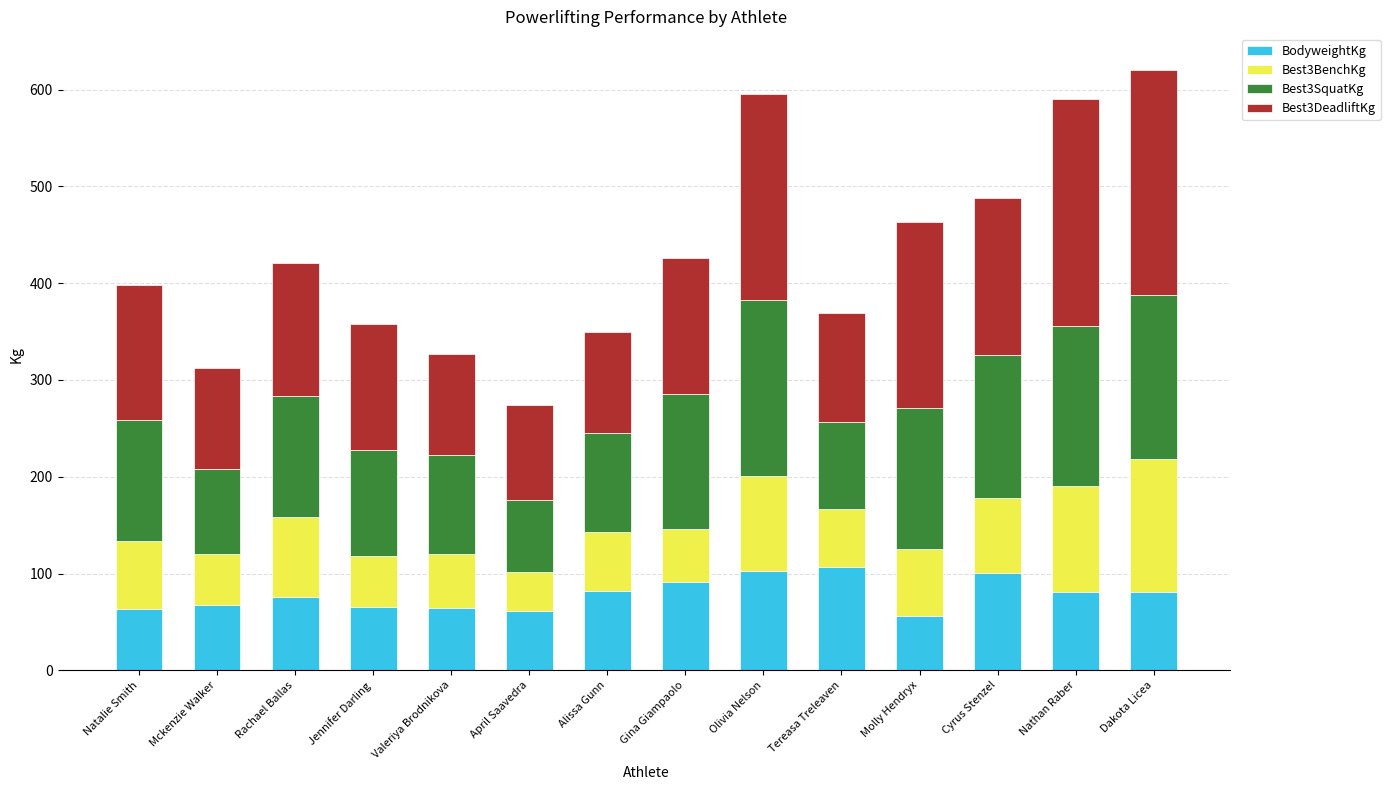

What is the difference between the second highest and second lowest values in the BodyweightKg series?

41.4